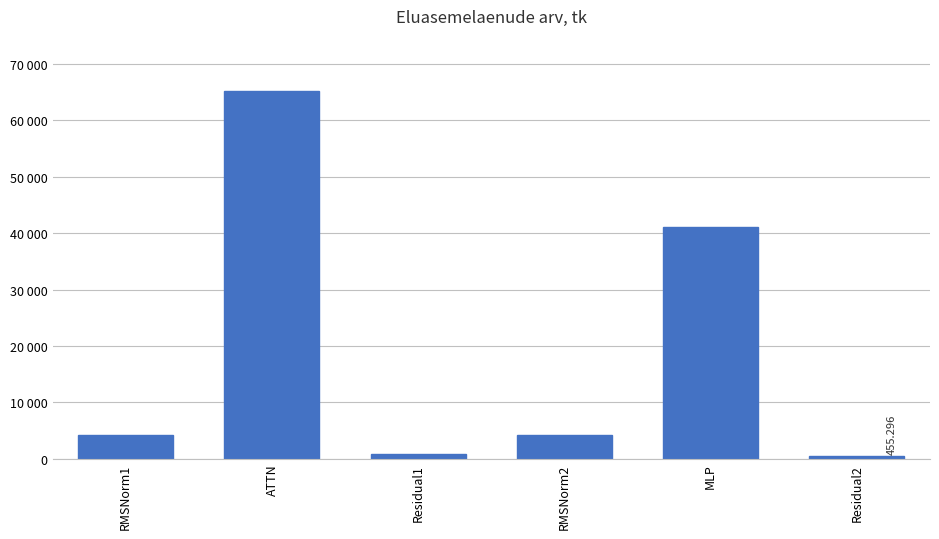

What position from the left is RMSNorm2?

4